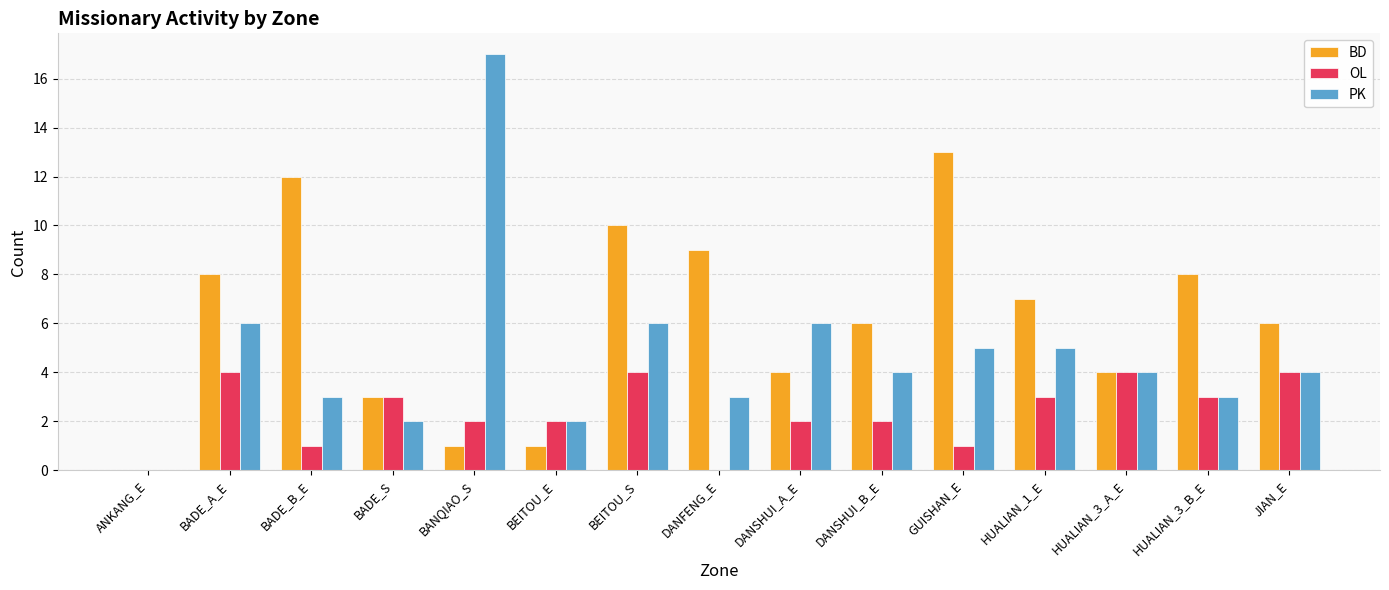

Is the value of BD at BADE_A_E greater than the value of OL at HUALIAN_3_B_E?

Yes